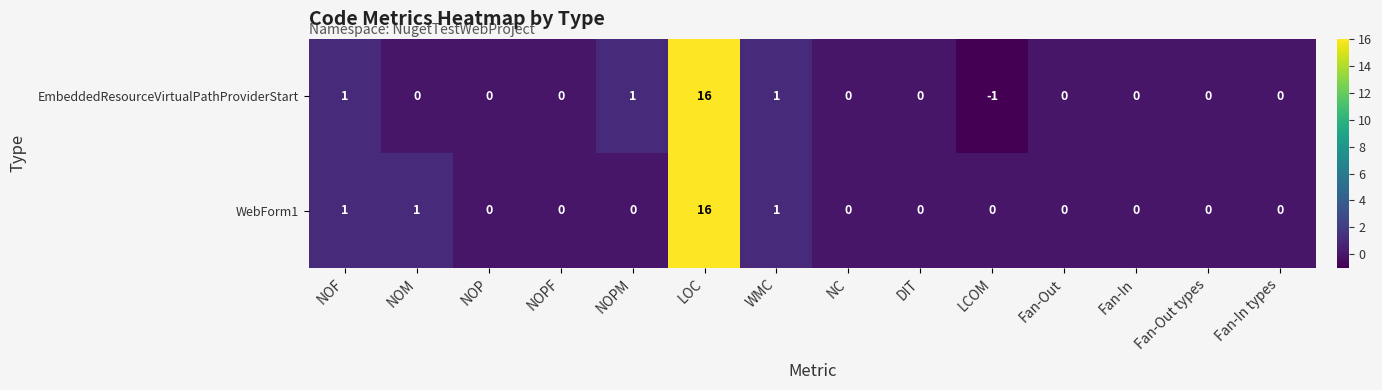

Reading left to right, what are all the values shown in this chart?

EmbeddedResourceVirtualPathProviderStart: 1	0	0	0	1	16	1	0	0	-1	0	0	0	0
WebForm1: 1	1	0	0	0	16	1	0	0	0	0	0	0	0